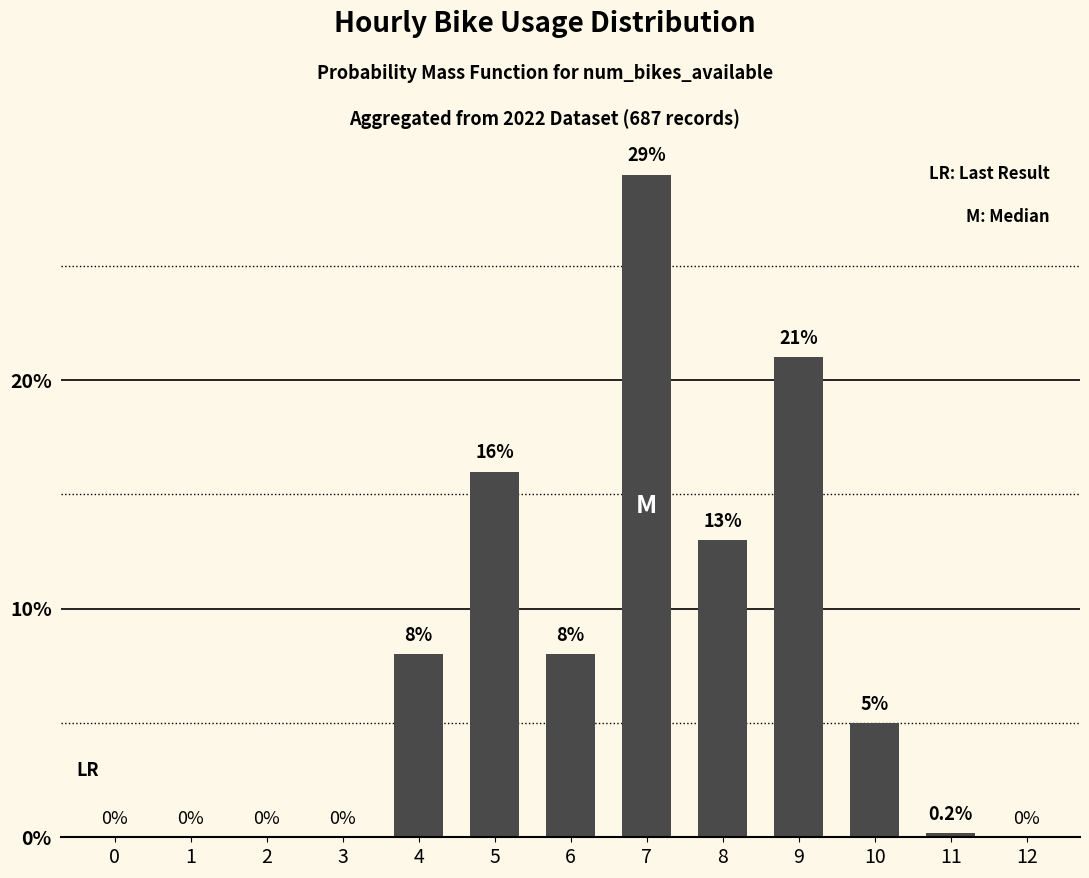

The chart shows a value of 8.0 at 6. True or false?

True